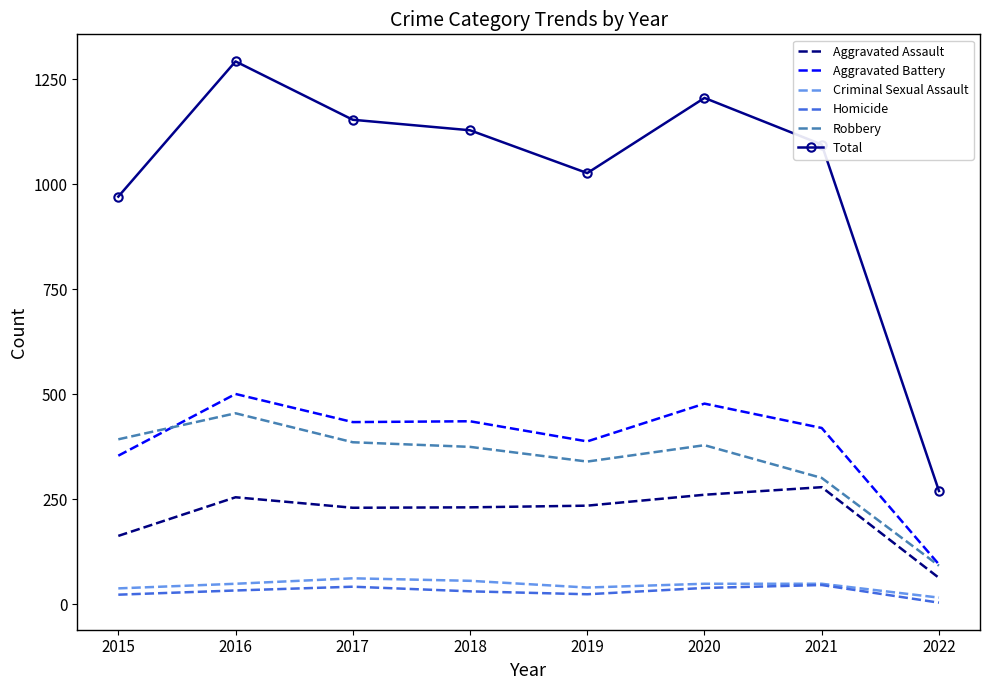

Where is Aggravated Battery nearest to the value 298?

2015